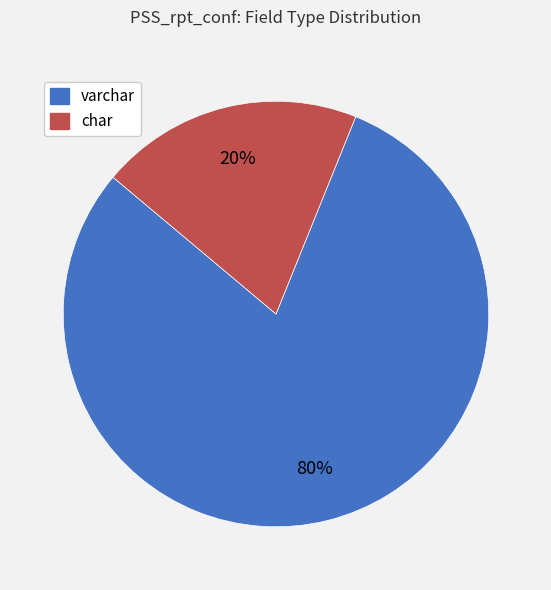

To the nearest percent, what is the average slice percentage?

50%